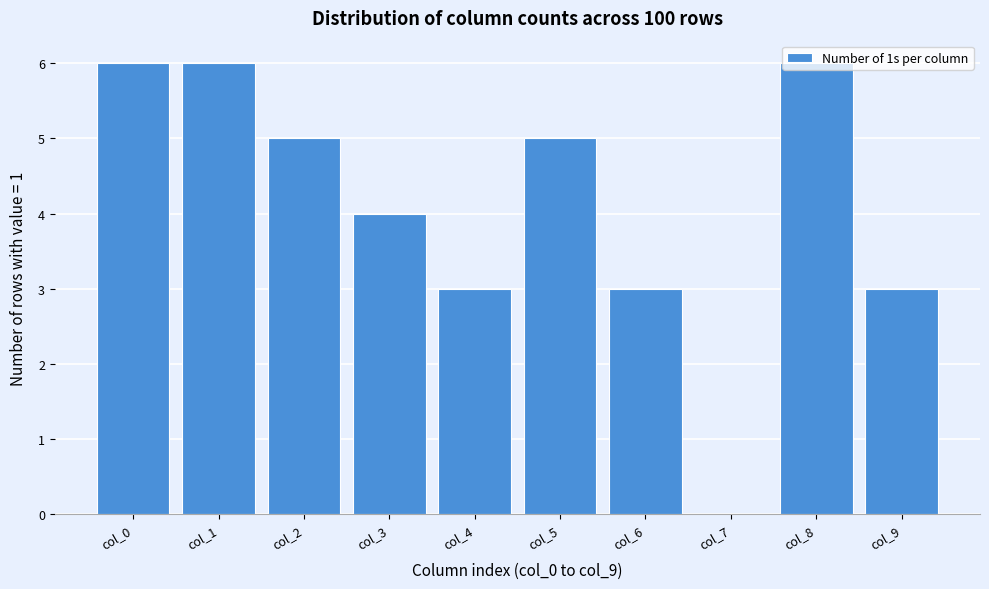

What is the sum of all values?

41